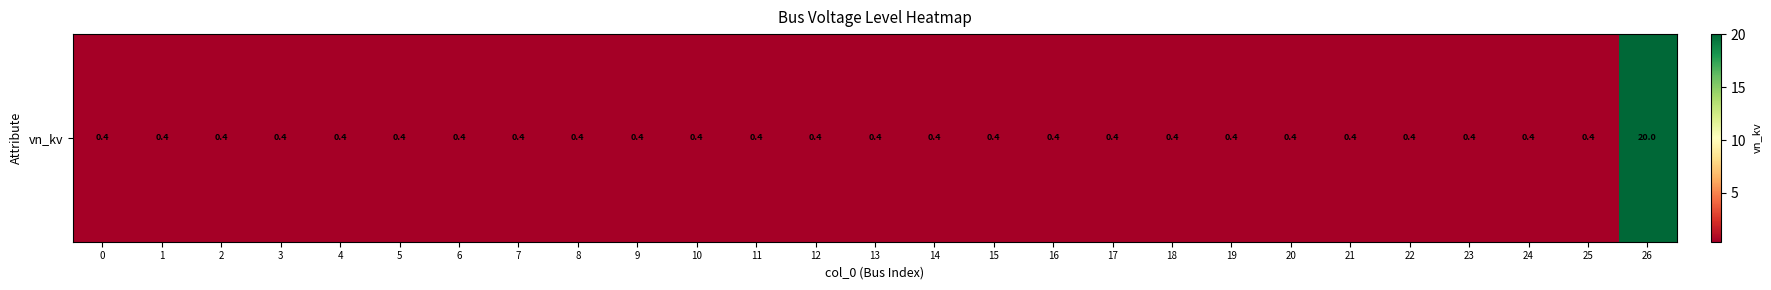

What is the approximate value at 26?

20.0